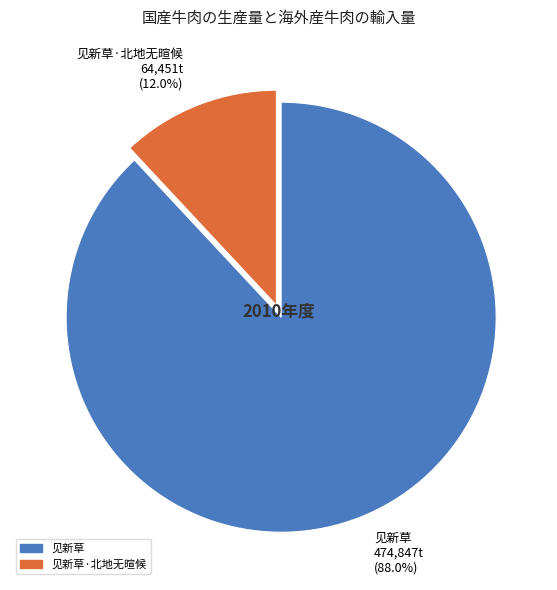

Between 见新草·北地无暄候 64,451t (12.0%) and 见新草 474,847t (88.0%), which is larger?

见新草 474,847t (88.0%)